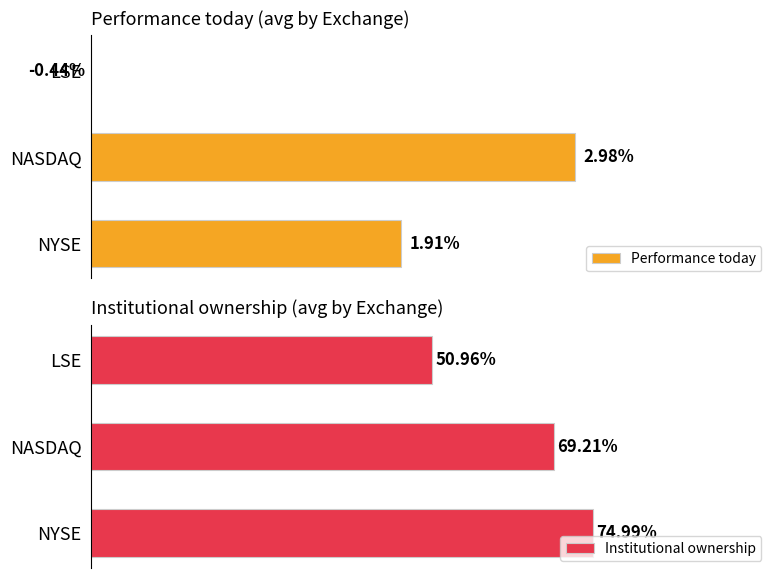

Which series has the largest total across all categories?

Institutional ownership